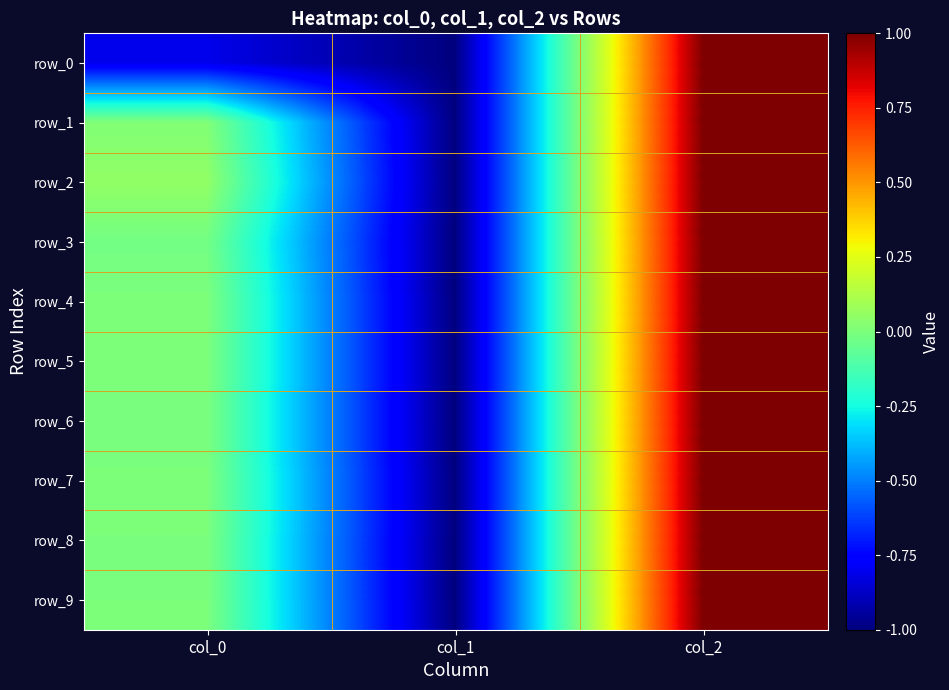

At which category is the sum across all series the highest?

col_2